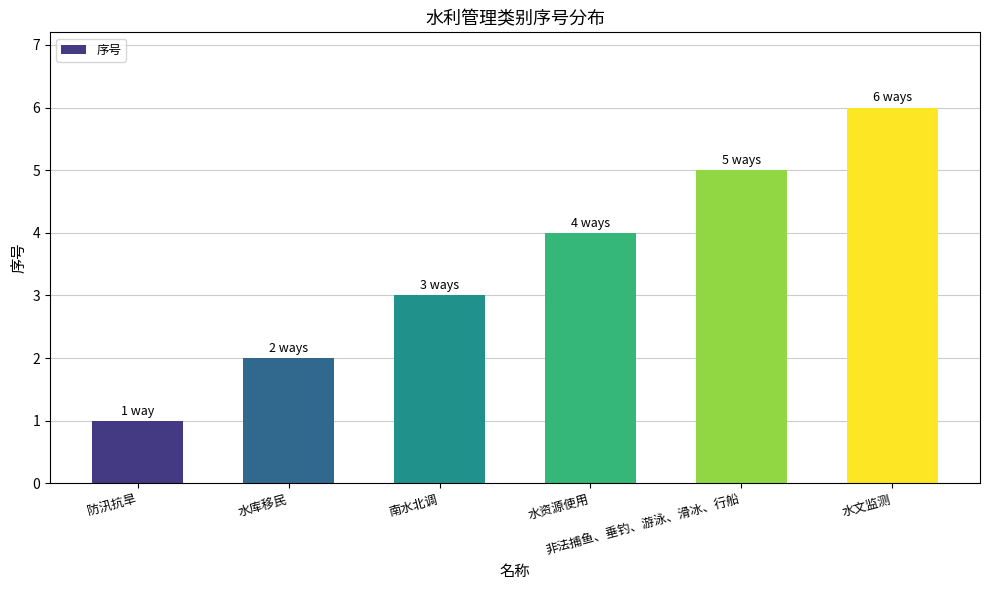

Does the chart contain any negative values?

No